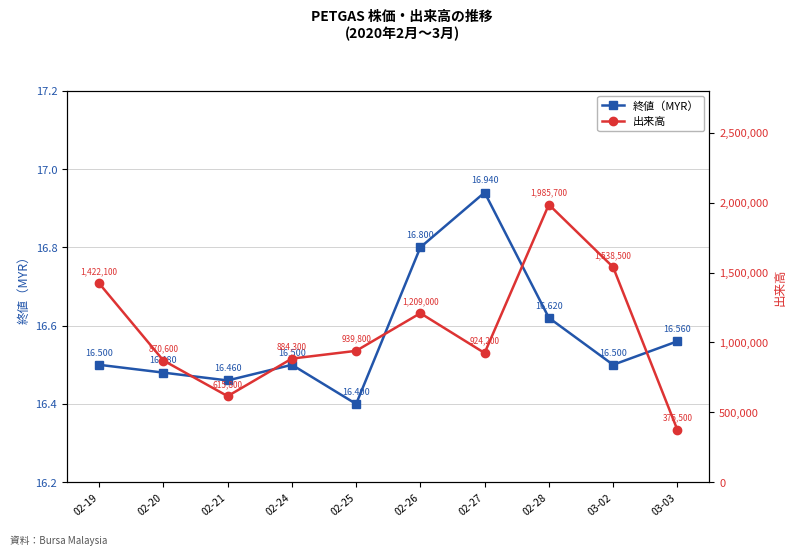

True or false: 出来高 and 終値（MYR） cross at least once.

False